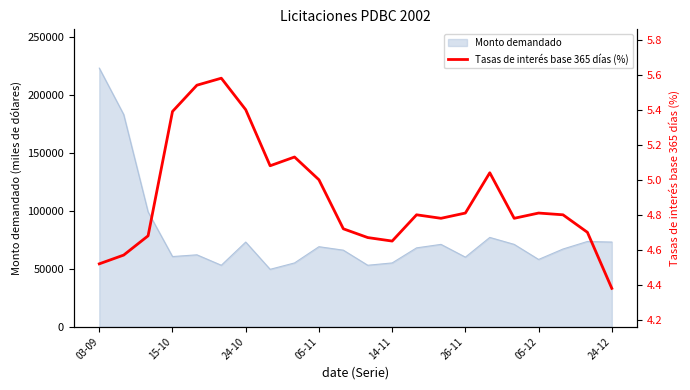

What is the minimum value for Monto demandado?

49500